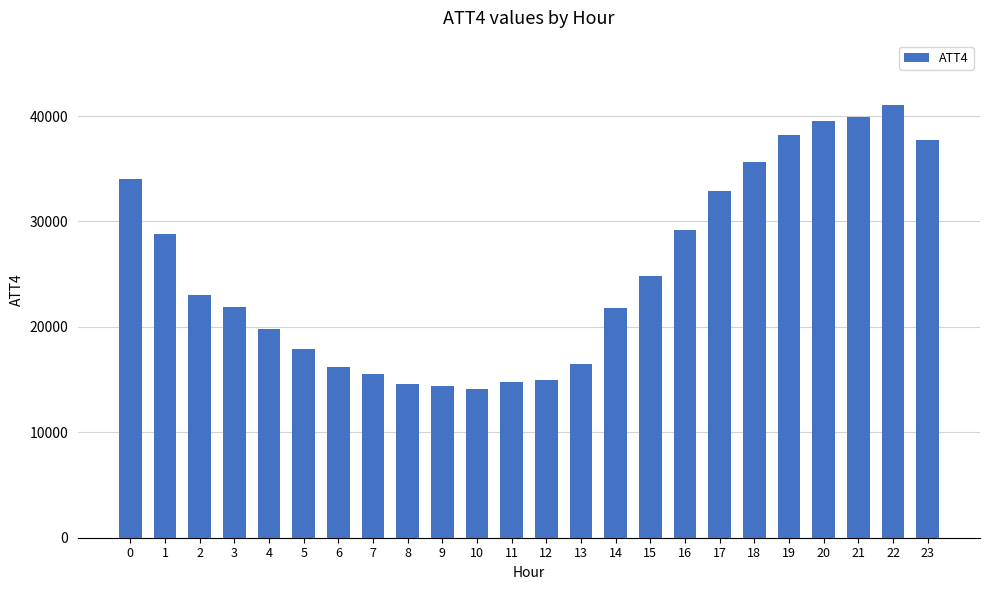

What is the difference between the second highest and second lowest values?

25500